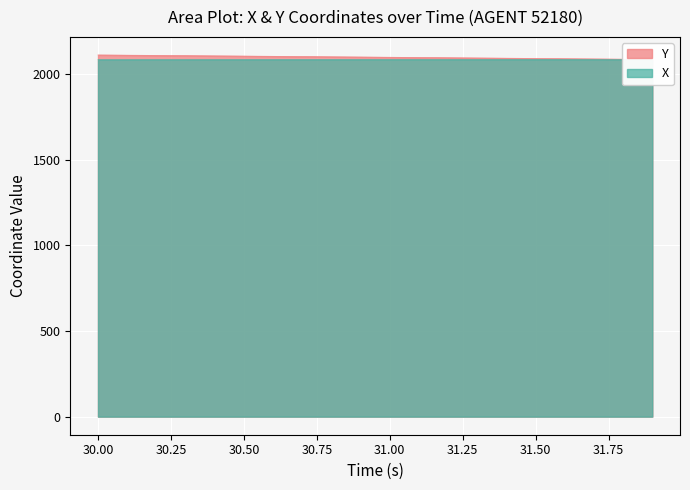

Is the value of Y at 31.6 greater than the value of X at 31.2?

Yes